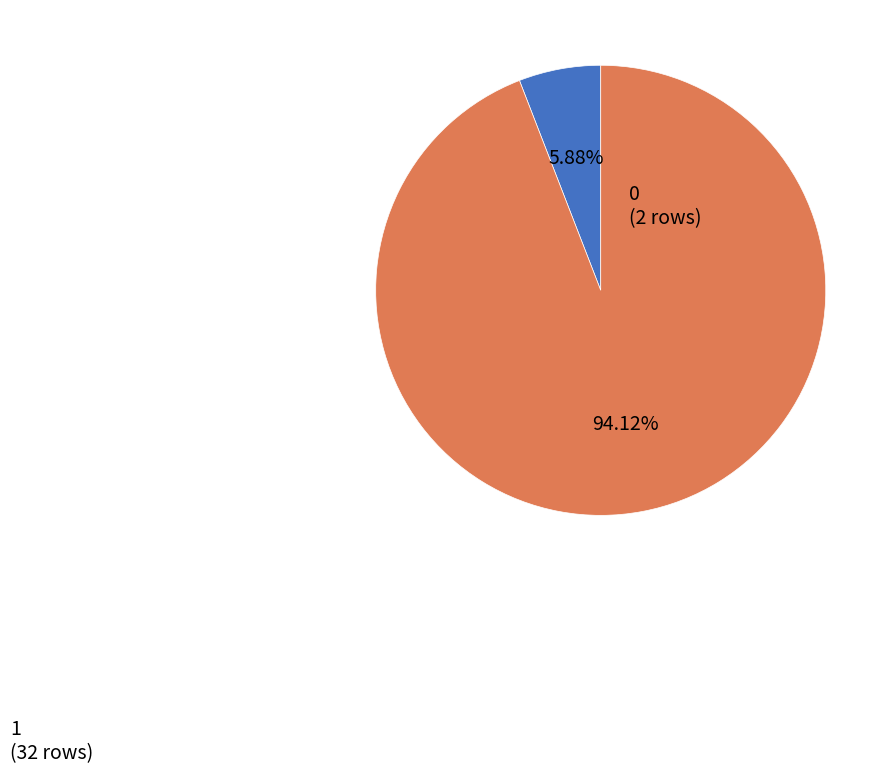

What is the majority slice?

1